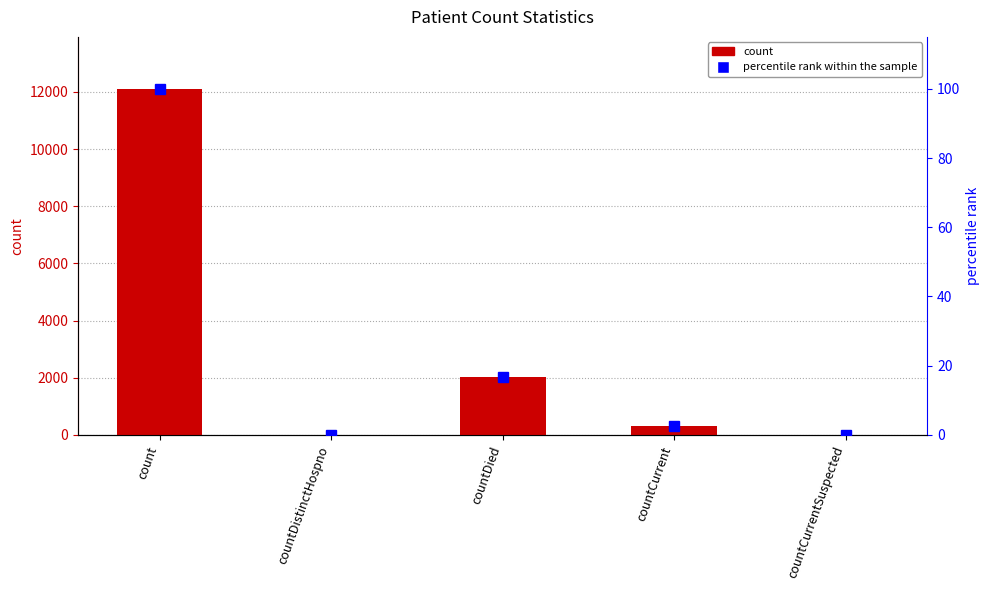

What is the difference between the maximum and minimum values in the percentile rank within the sample series?

100.0